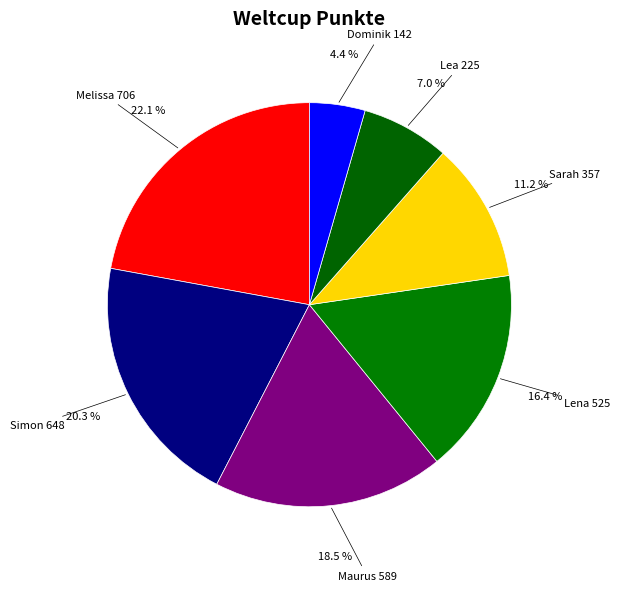

What is the smallest slice in the pie chart?

Dominik